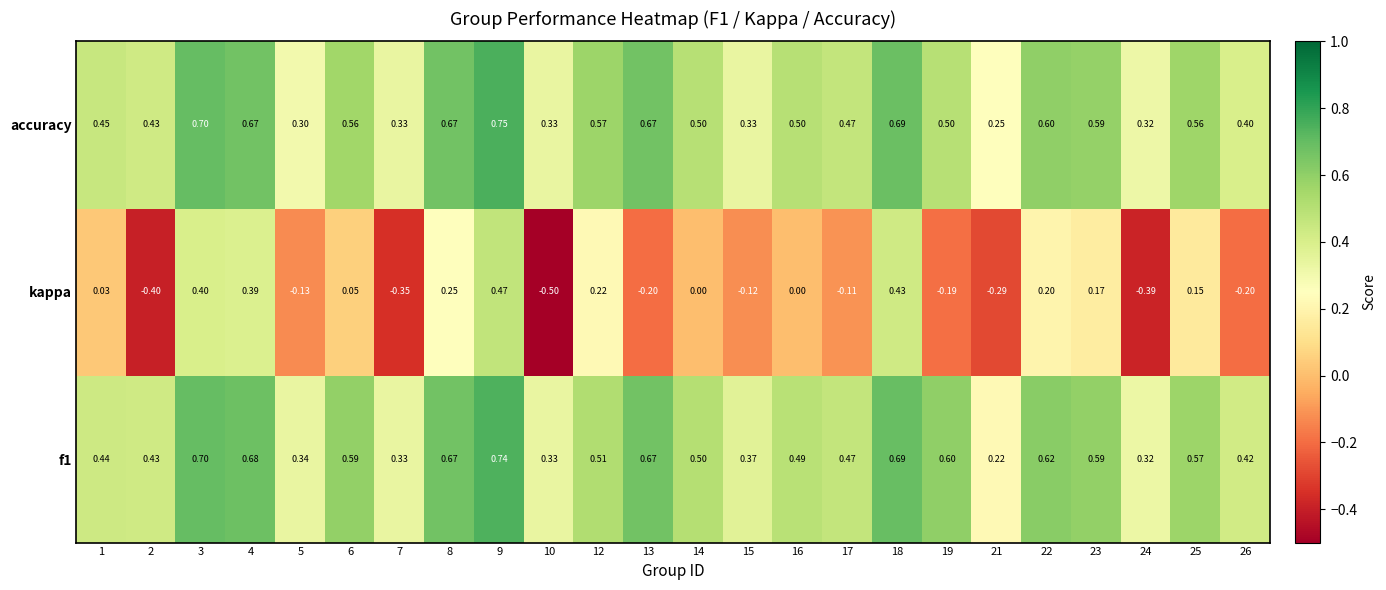

Which series changed the most between 9 and 25?

kappa